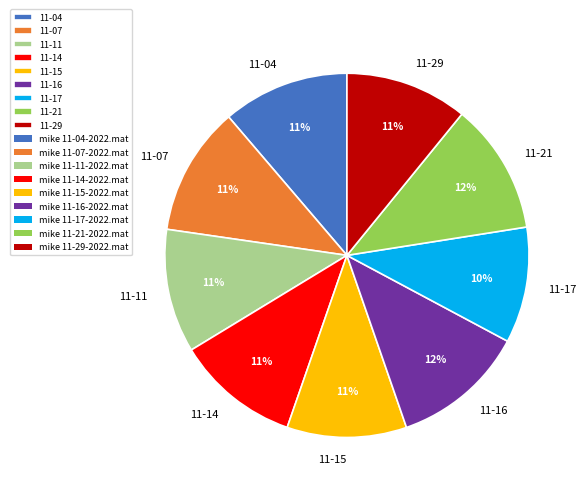

Is there a majority slice in this chart?

No